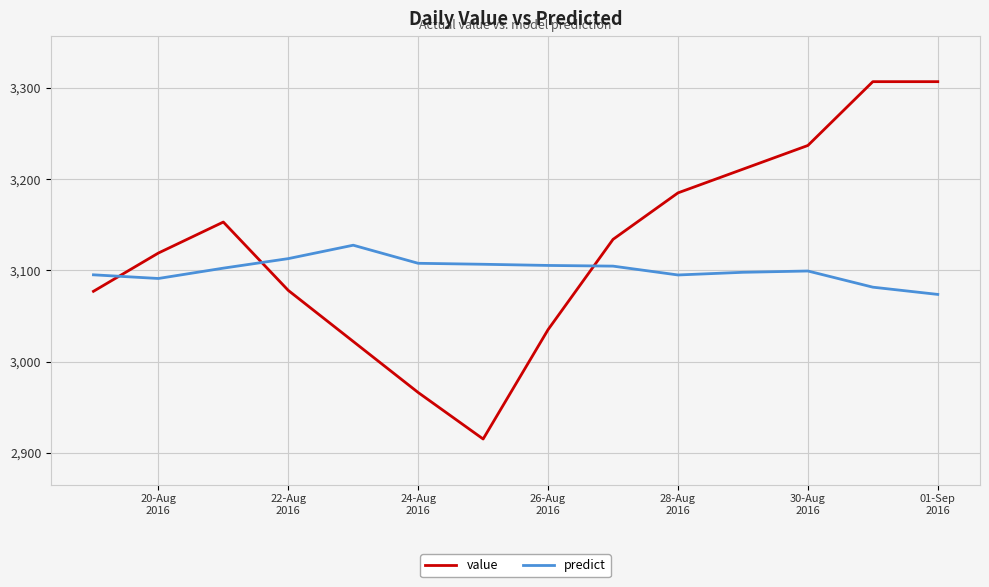

Which series has the widest spread of values?

value